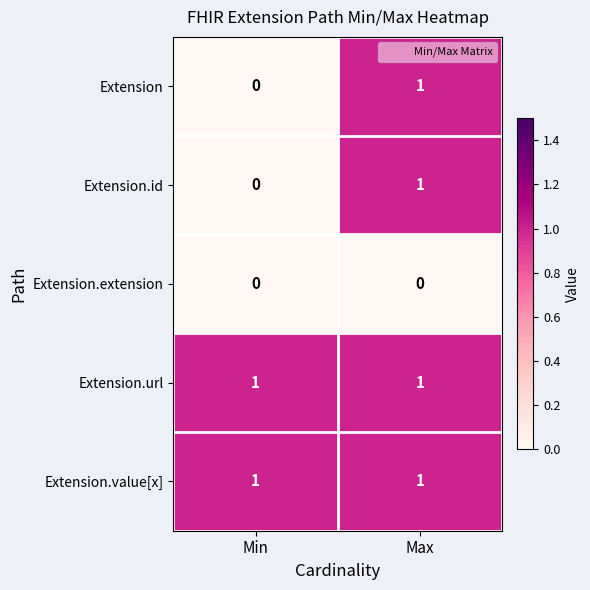

What is the total value across all series at Max?

4